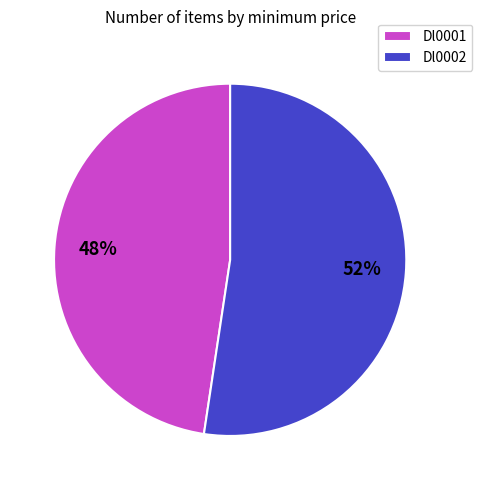

What is the smallest slice in the pie chart?

Dl0001